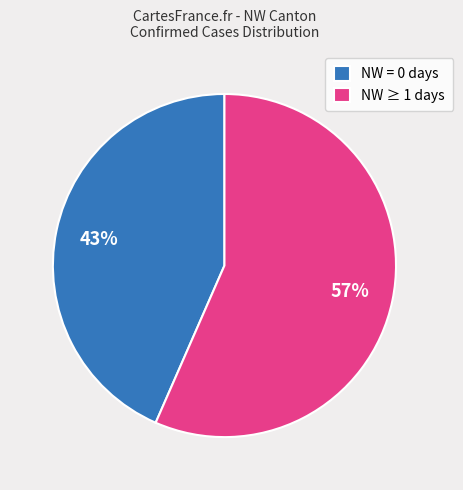

Count the number of slices in the pie.

2